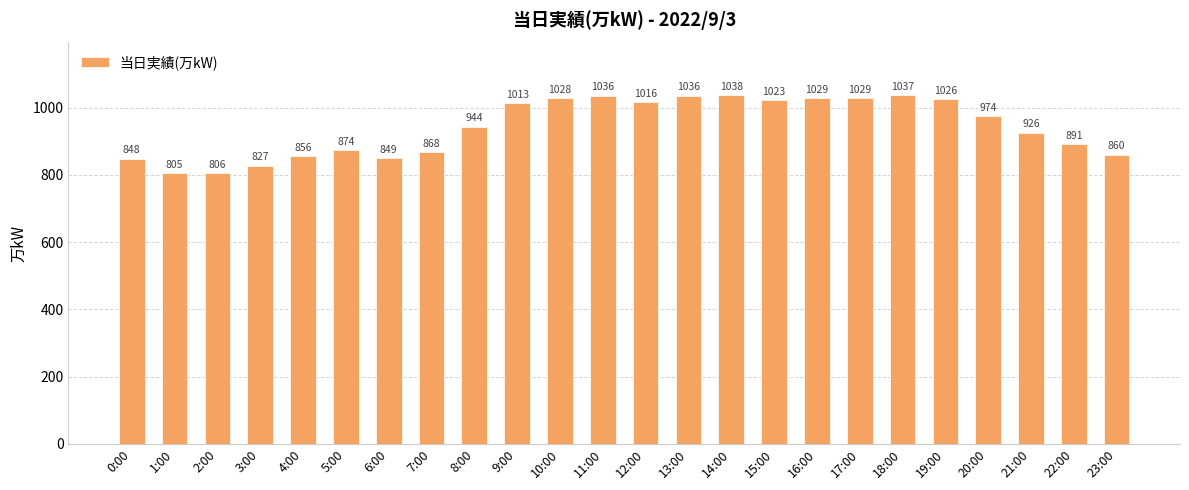

What is the difference between the values at 15:00 and 20:00?

49